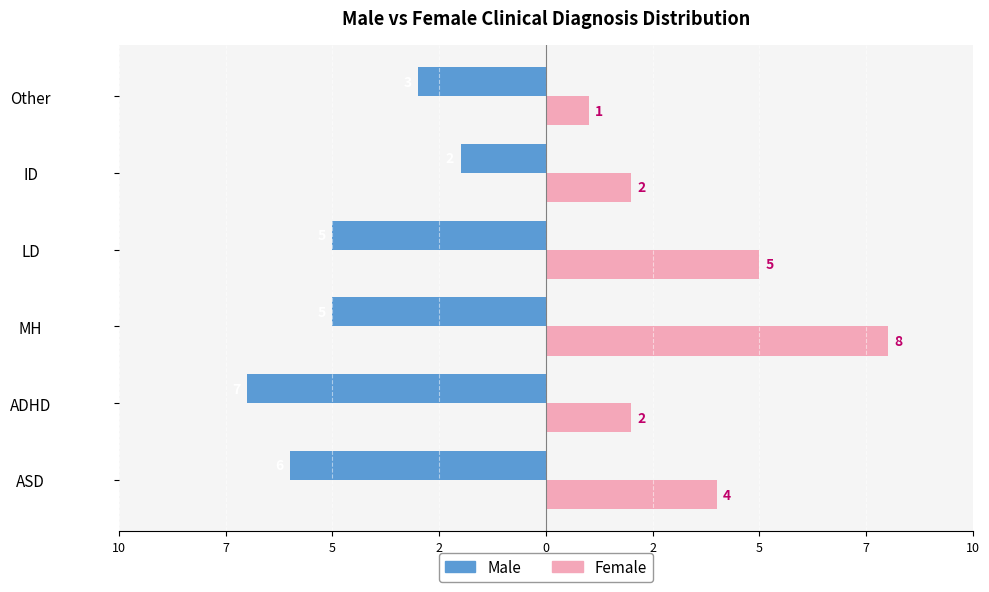

What are all the series names shown in the legend?

Male, Female